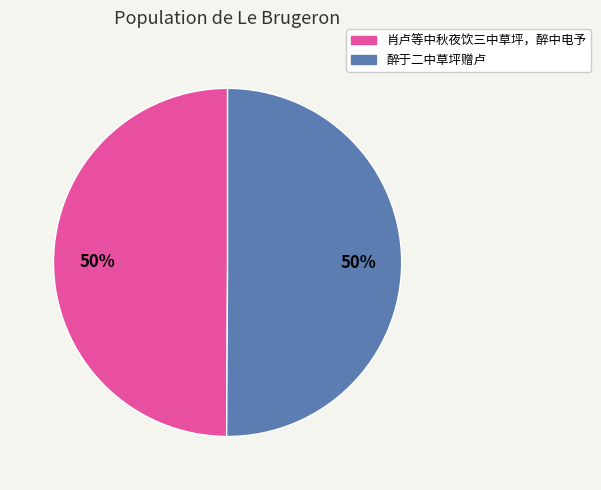

True or false: 醉于二中草坪赠卢 accounts for 61% of the total.

False